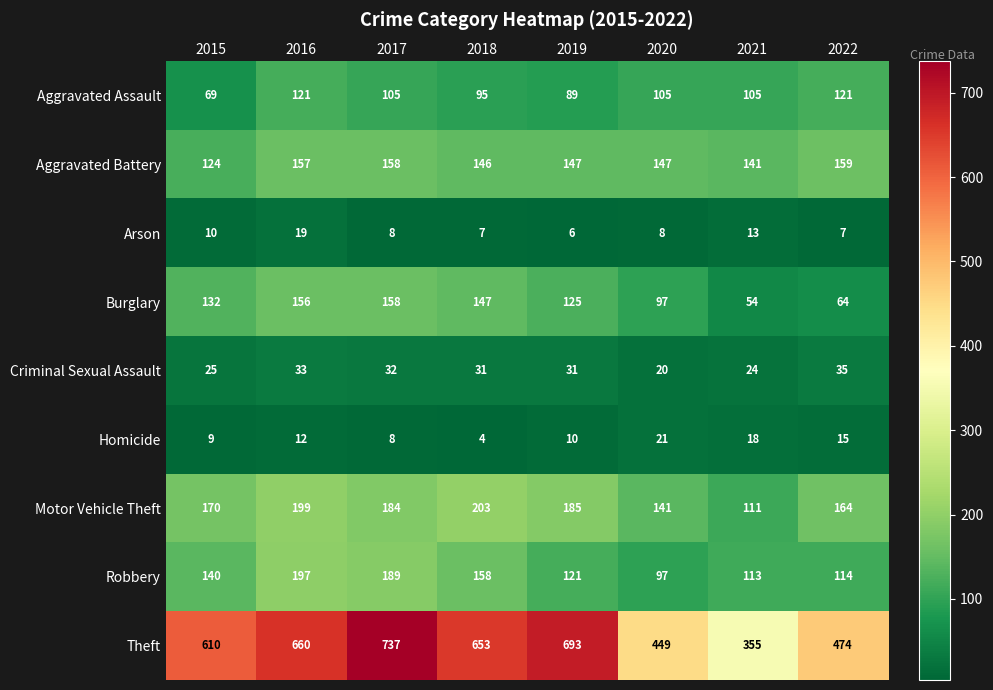

What is the total value across all series at 2022?

1153